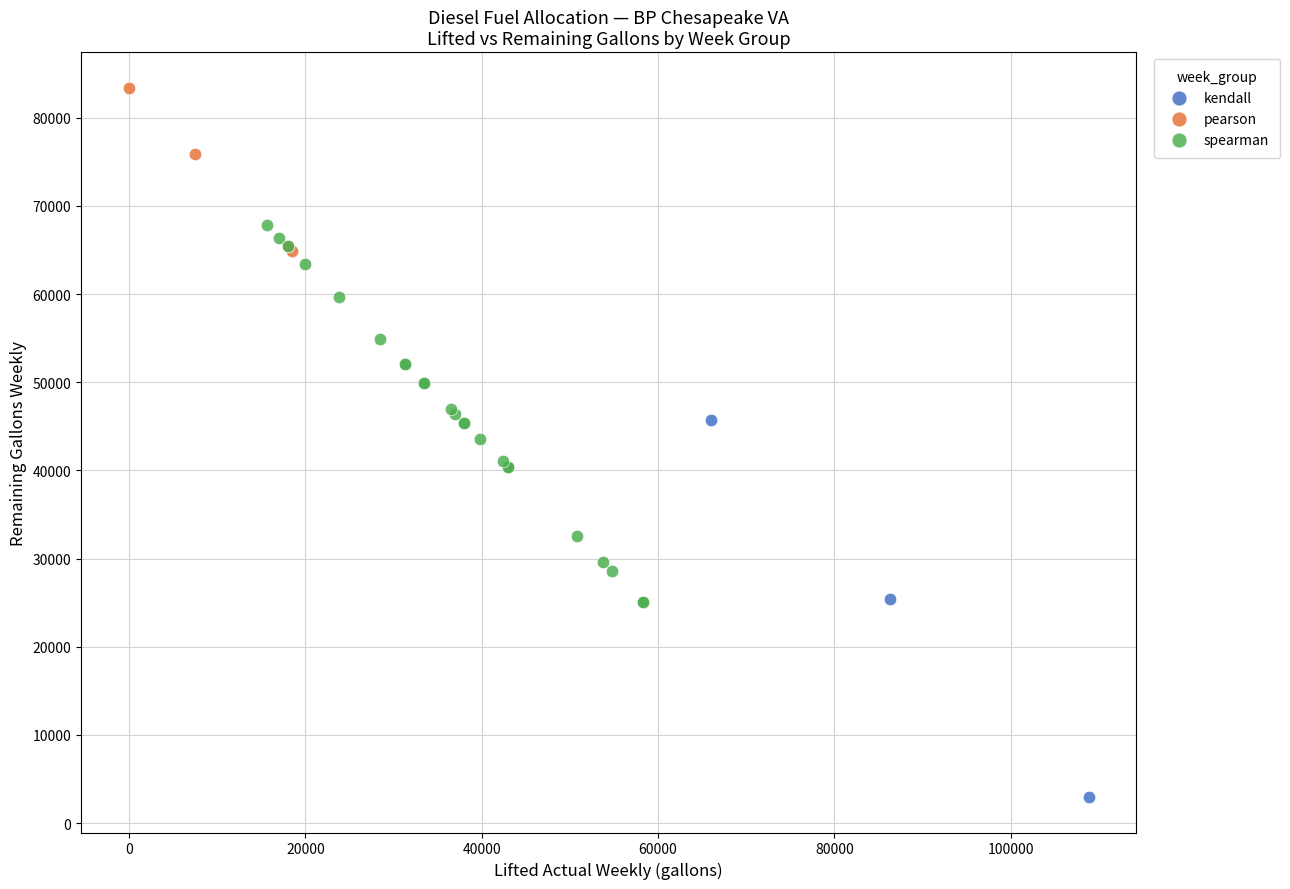

Which series reaches the maximum Y coordinate?

pearson